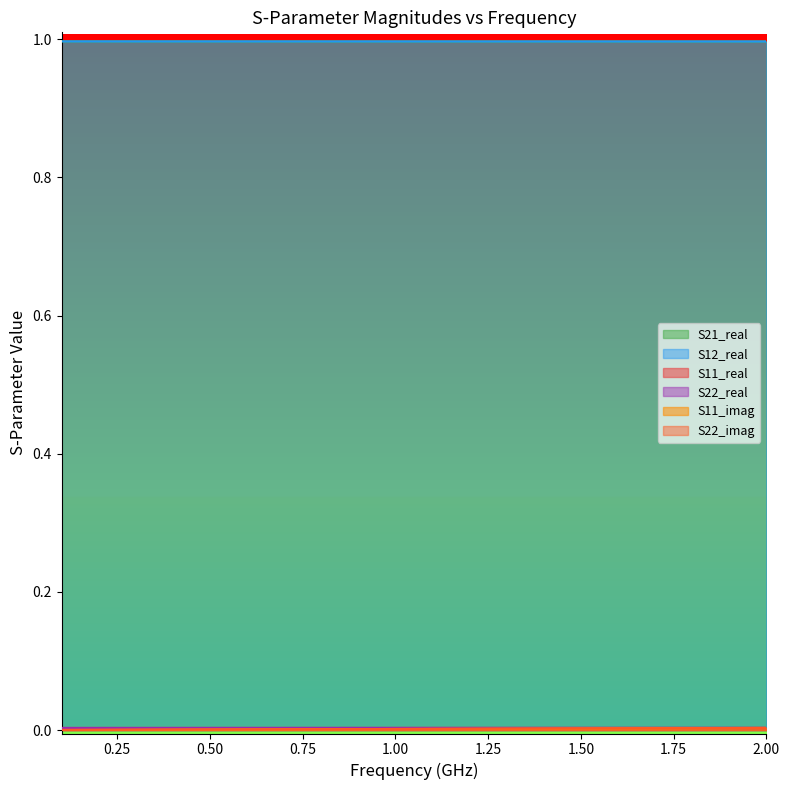

What are all the series names shown in the legend?

S11_real, S11_imag, S21_real, S12_real, S22_real, S22_imag